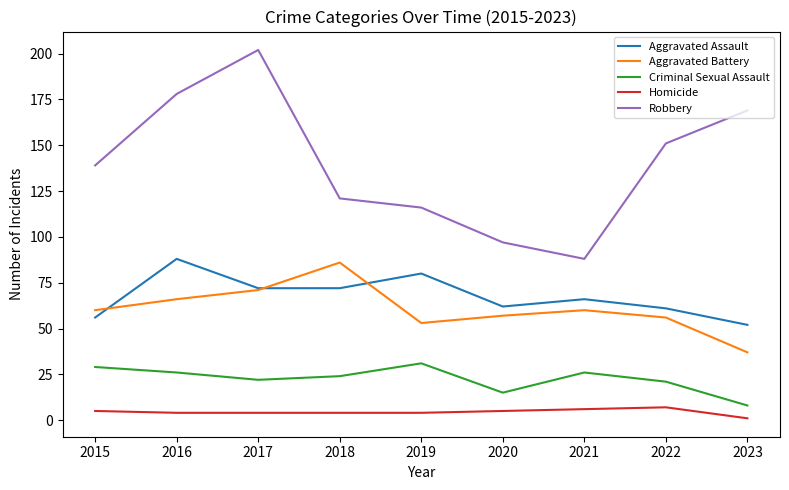

At how many categories does at least one series exceed 105?

7